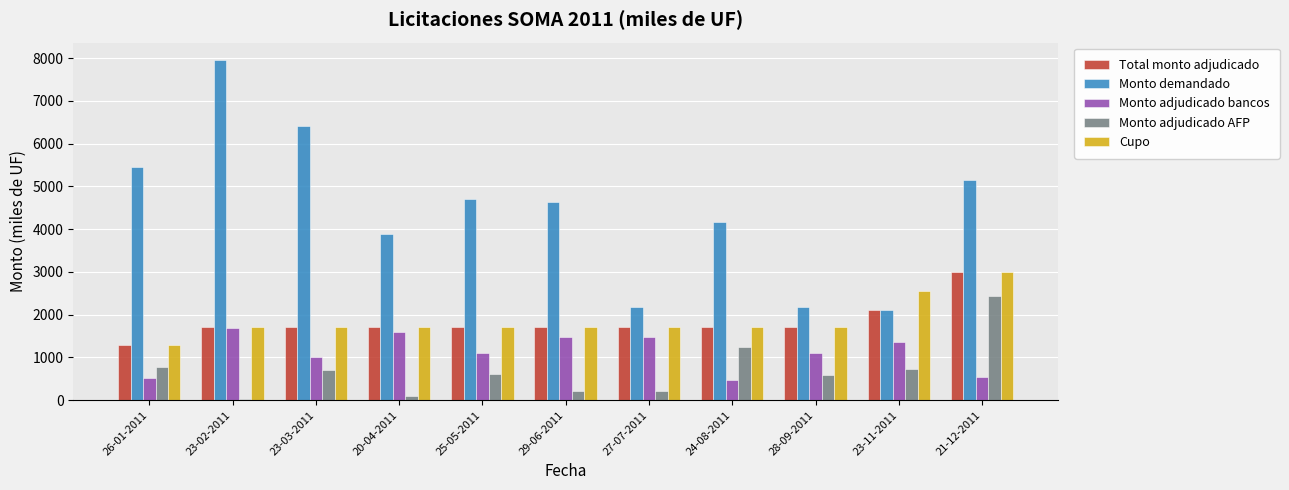

At which category is the sum across all series the highest?

21-12-2011